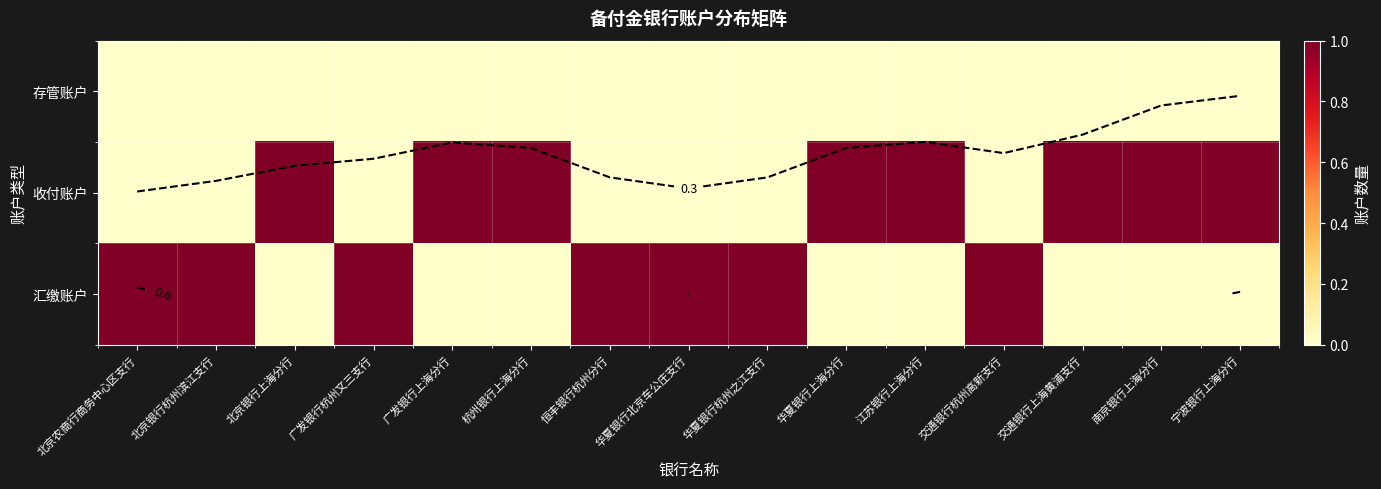

How many data points in 收付账户 are less than 1?

7